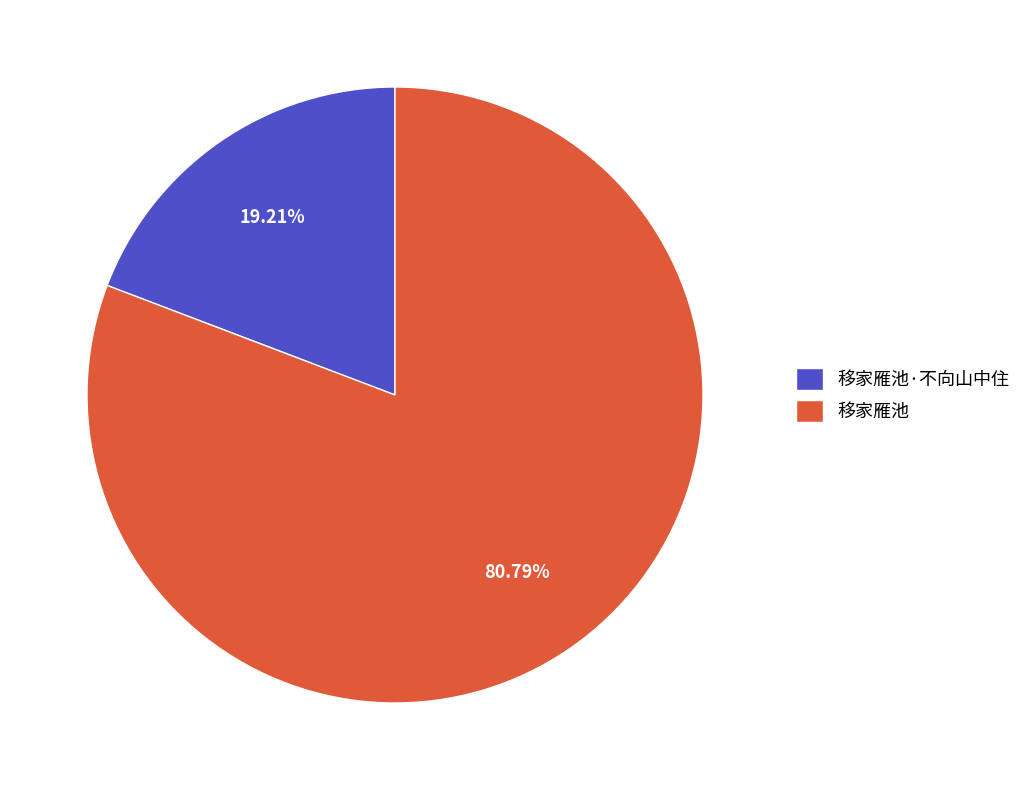

To the nearest percent, what is the difference between the largest and smallest slice percentages?

62%